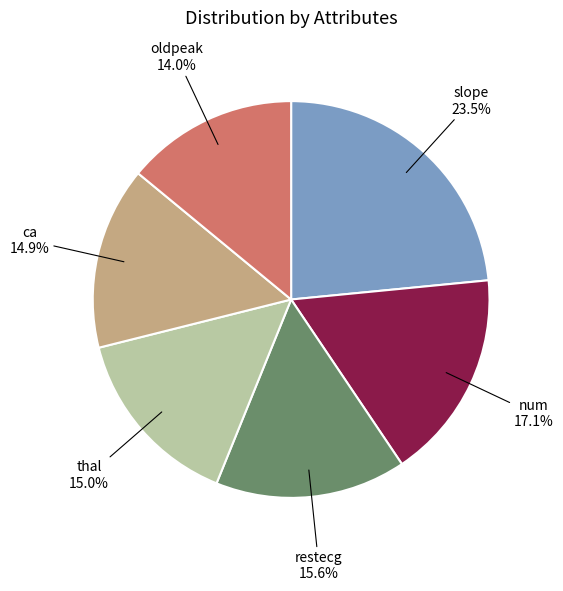

To the nearest percent, what is the average slice percentage?

17%